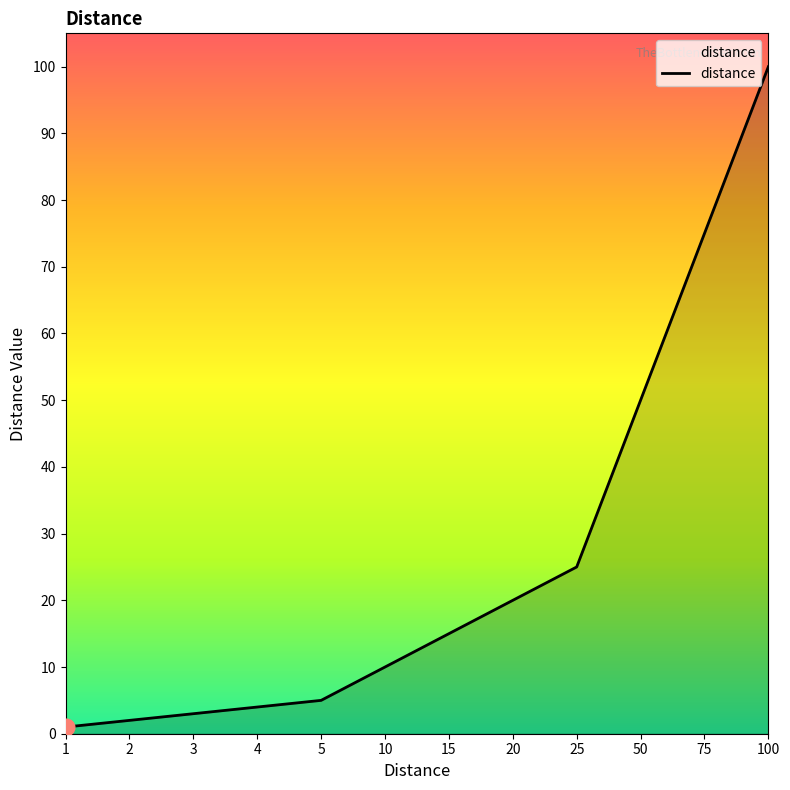

What is the sum of all values?

310